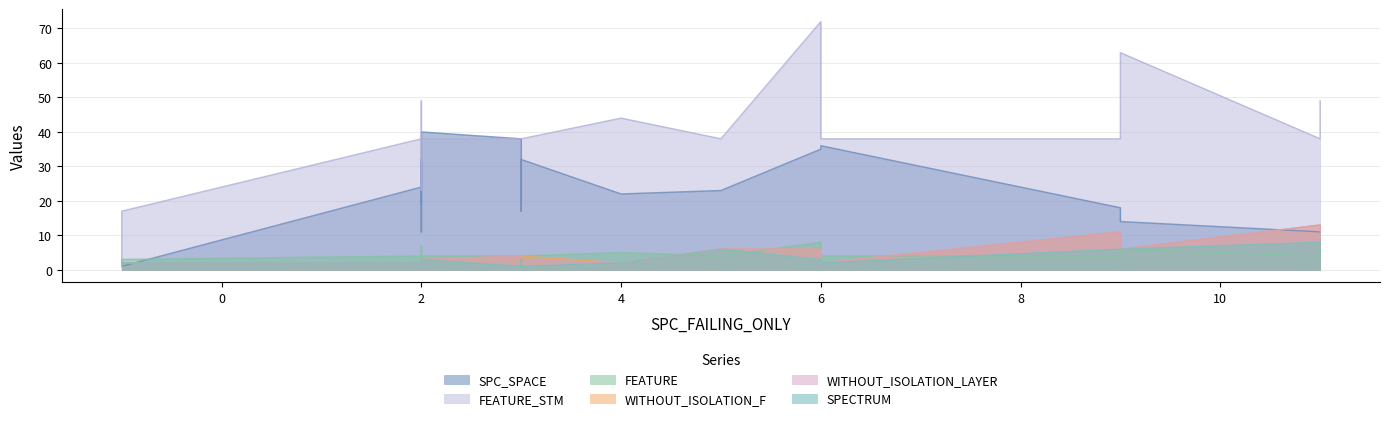

At which label does SPC_SPACE reach its peak?

2